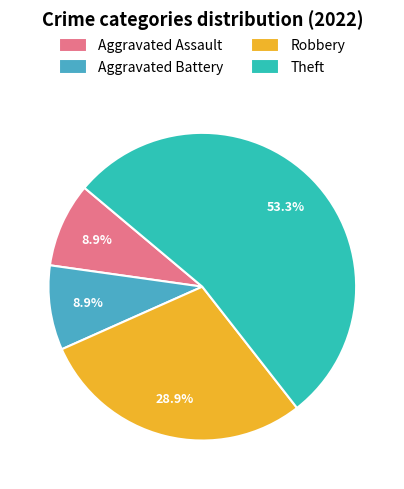

Is it true that Theft is 39% of the pie?

False